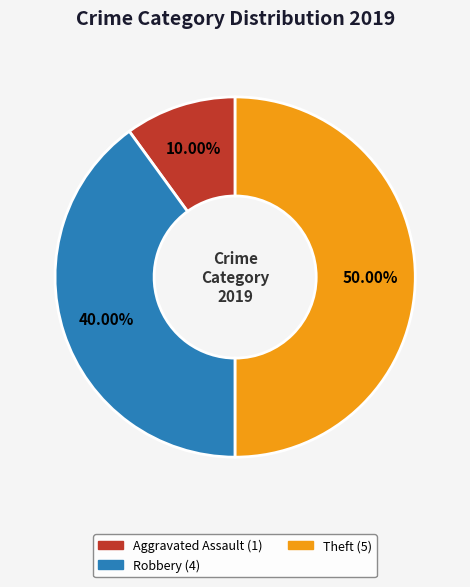

To the nearest percent, what is the average slice percentage?

33%